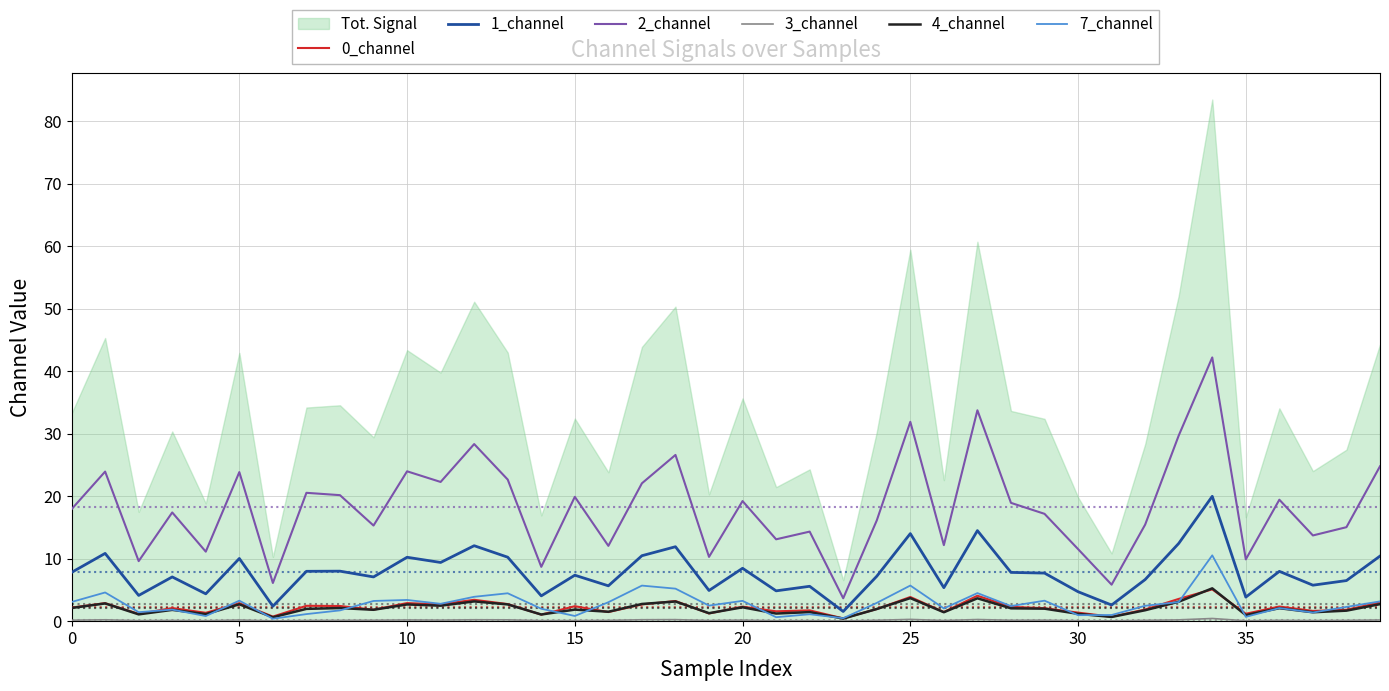

At which category does the chart reach its minimum across all series?

23